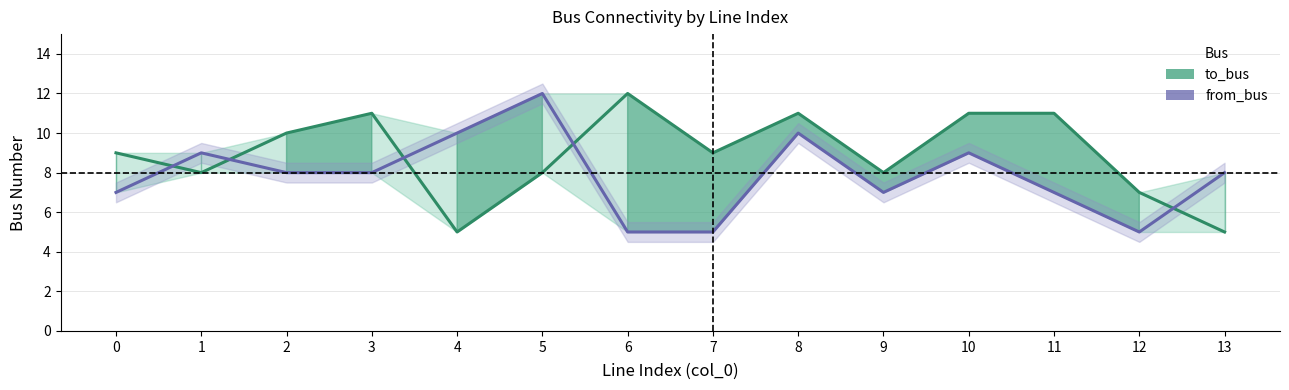

What is the difference between the second highest and minimum values in the to_bus series?

6